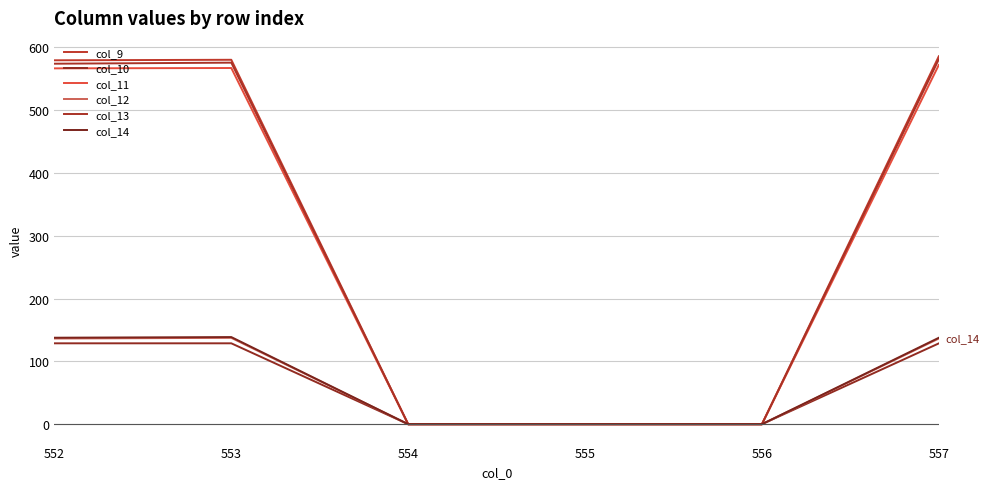

How many lines are shown in the chart?

6